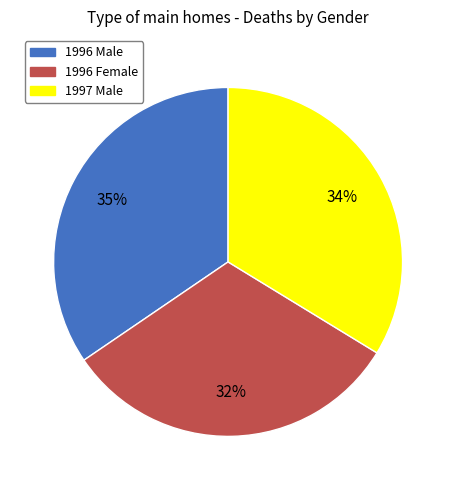

Is there a majority slice in this chart?

No